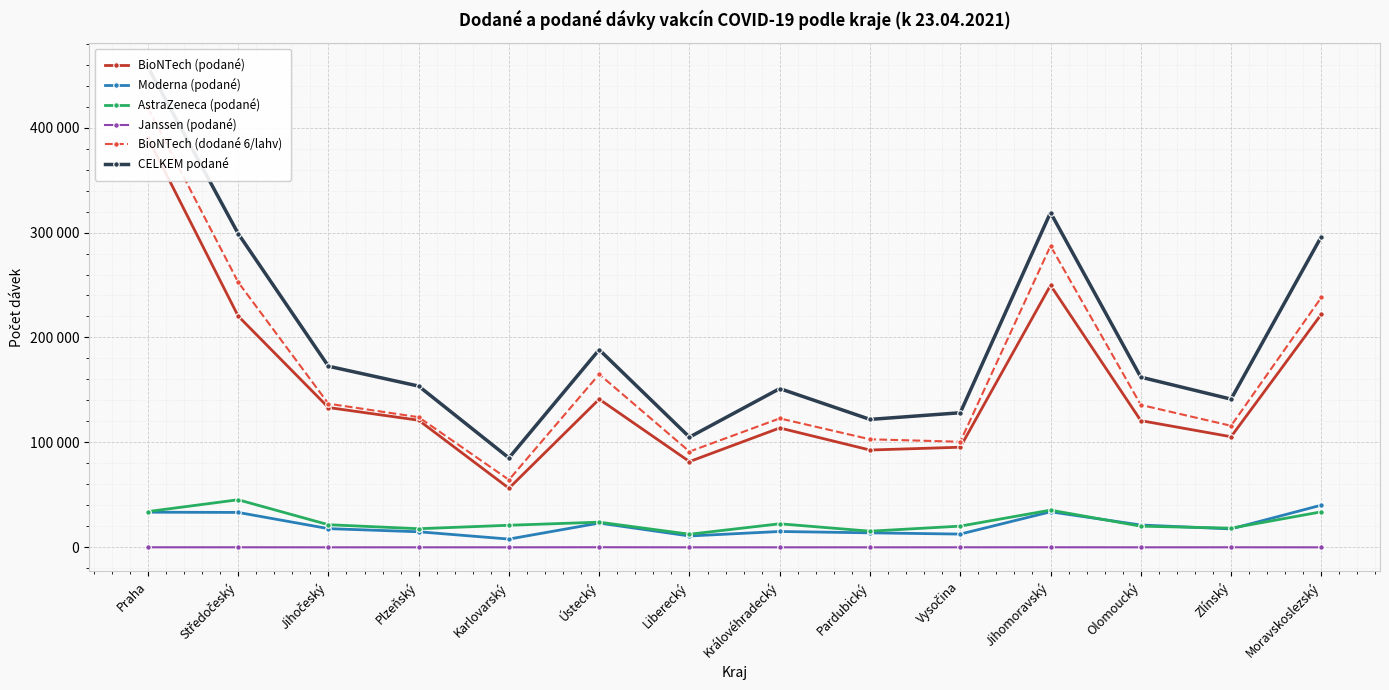

How many distinct data groups are displayed?

6